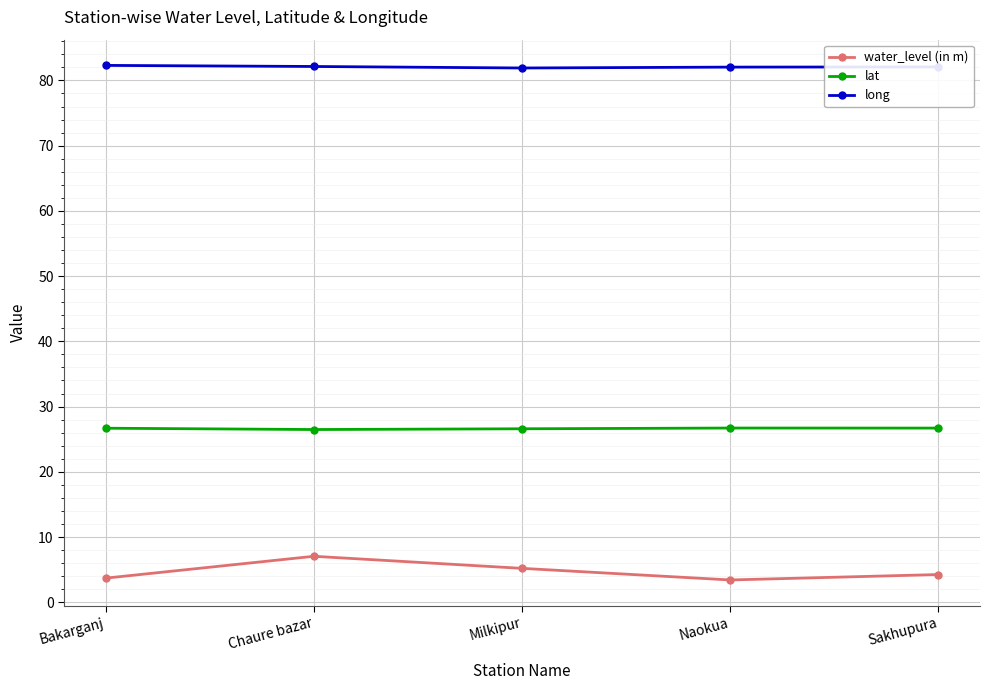

How many series are shown in this chart?

3